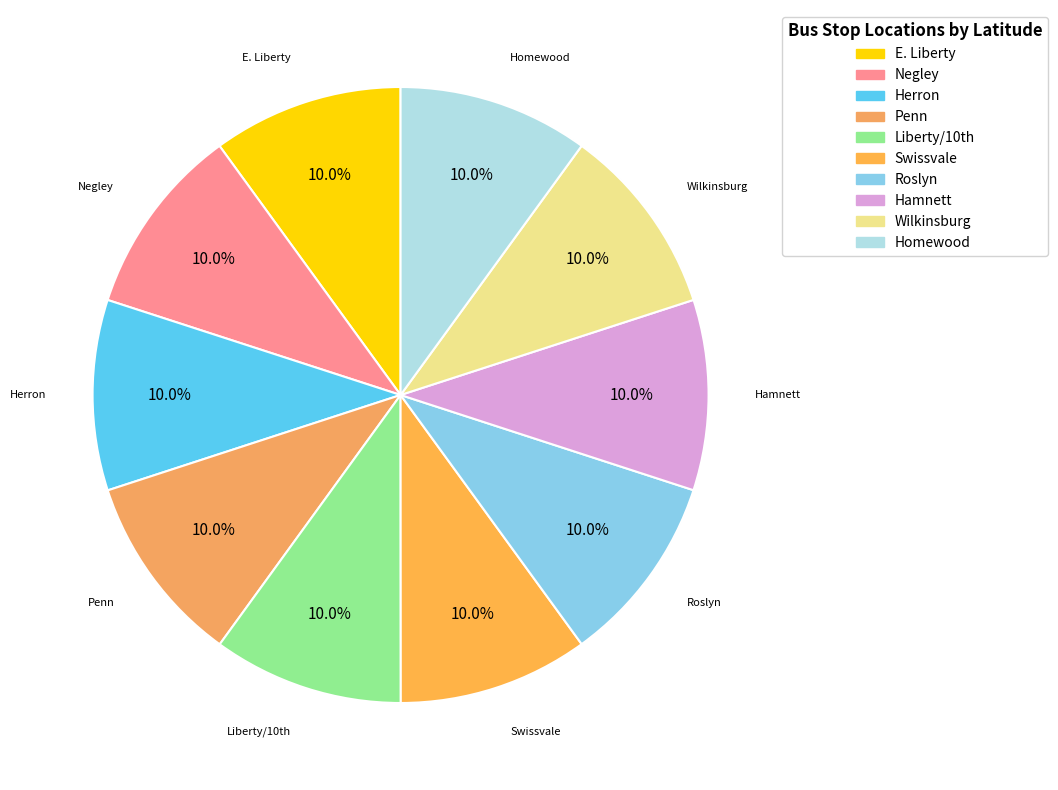

How many segments does this pie chart have?

10